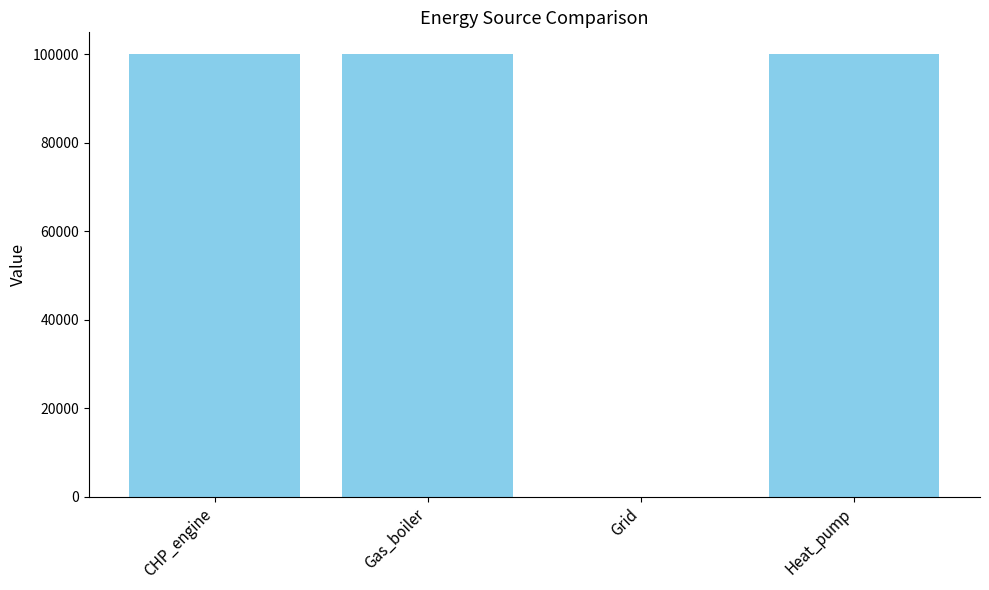

Reading left to right, list all the values displayed in this chart.

100000	100000	0	100000